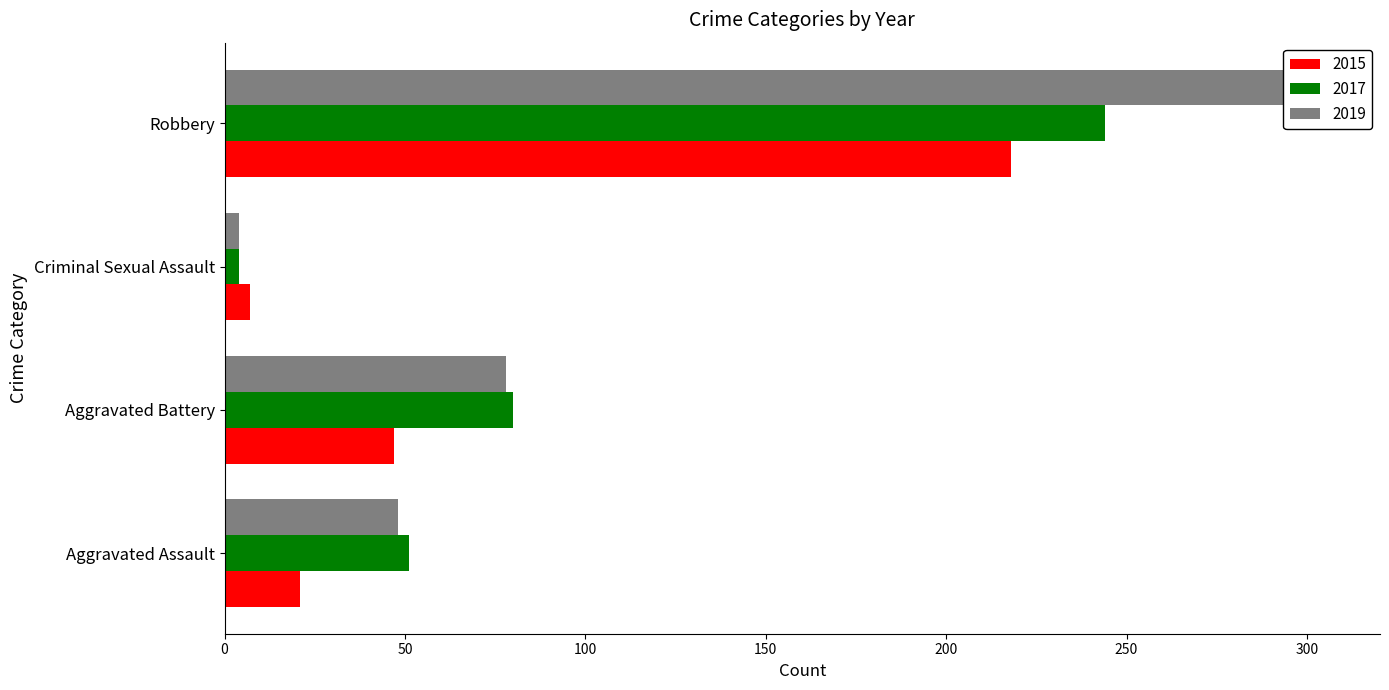

What is the difference between the 2019 values at Aggravated Assault and Robbery?

257